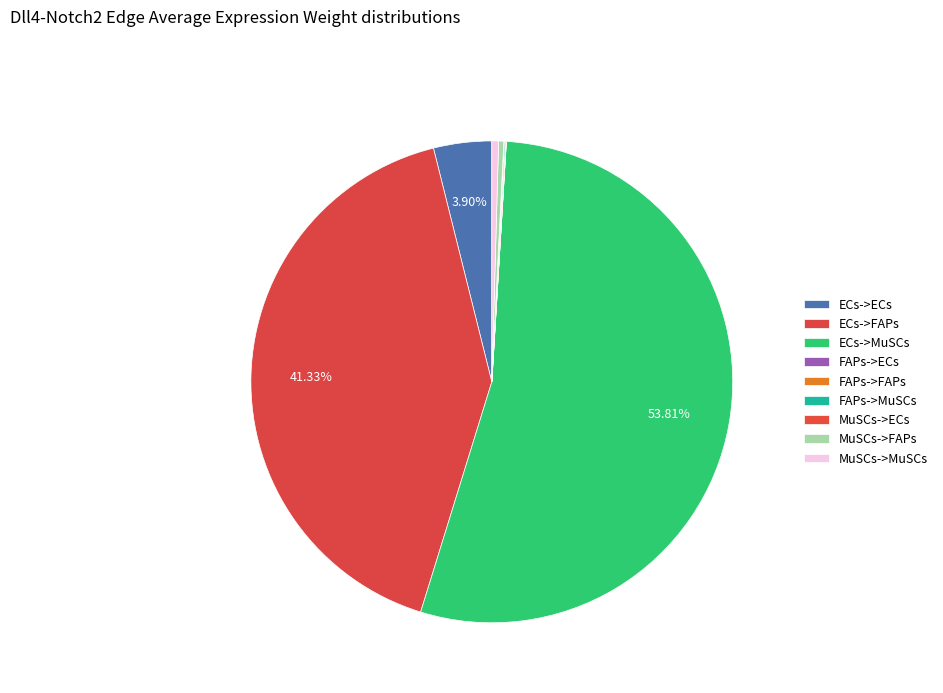

To the nearest percent, what is the average slice percentage?

11%